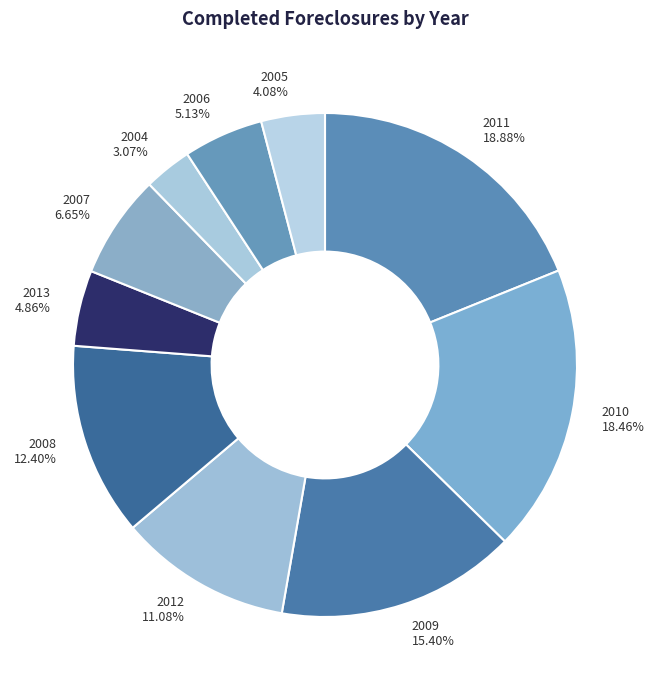

To the nearest percent, what is the difference between the 2005 and 2004 slice percentages?

1%